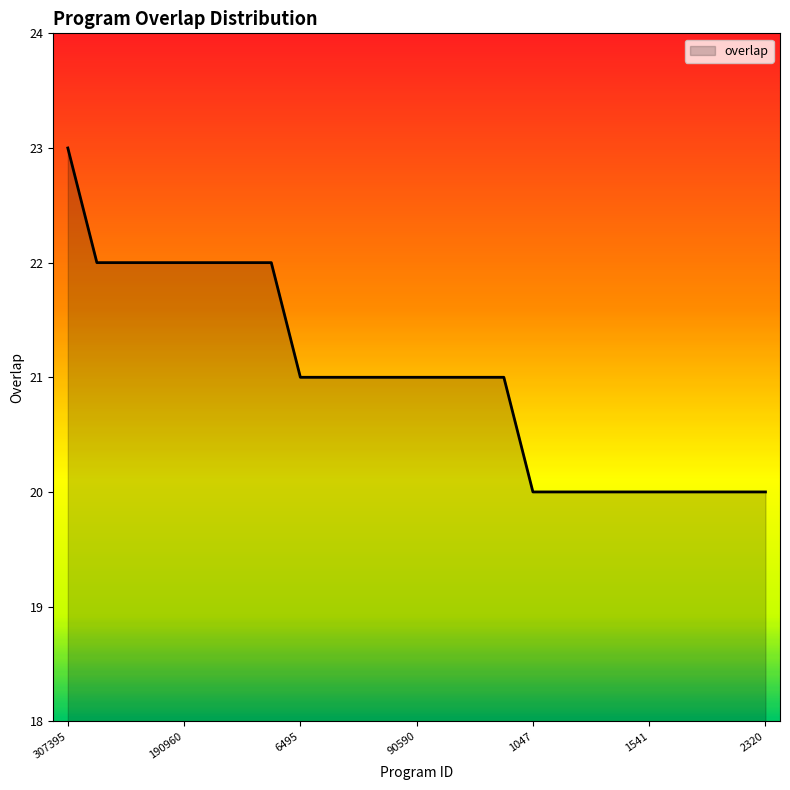

What is the difference between the maximum and minimum values?

3